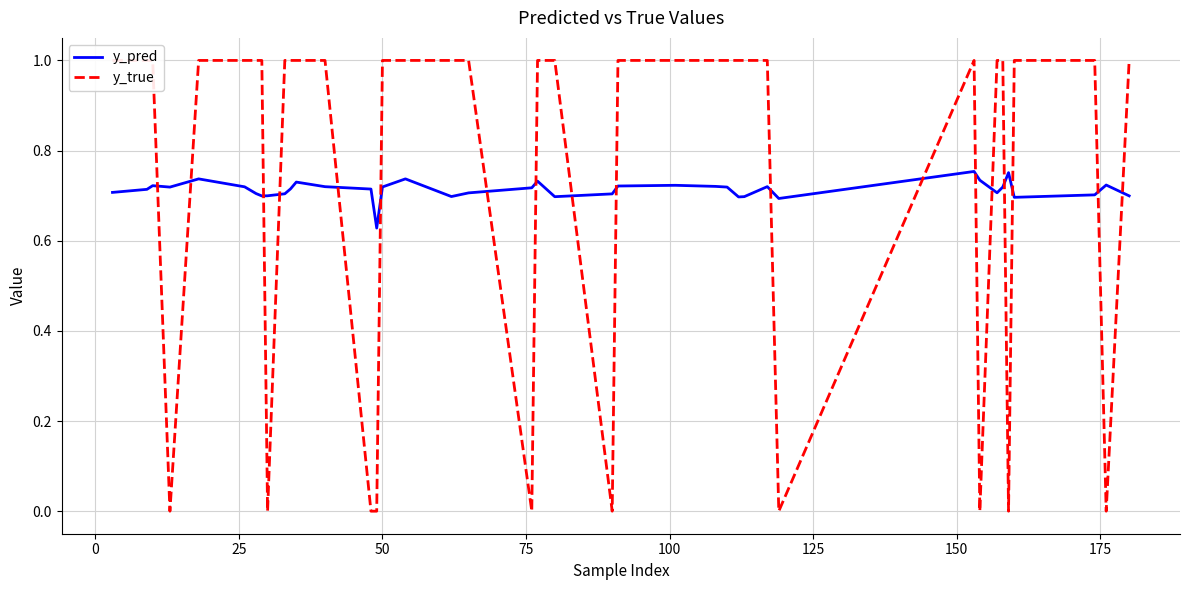

Rank the series by their maximum value, from highest to lowest.

y_true, y_pred